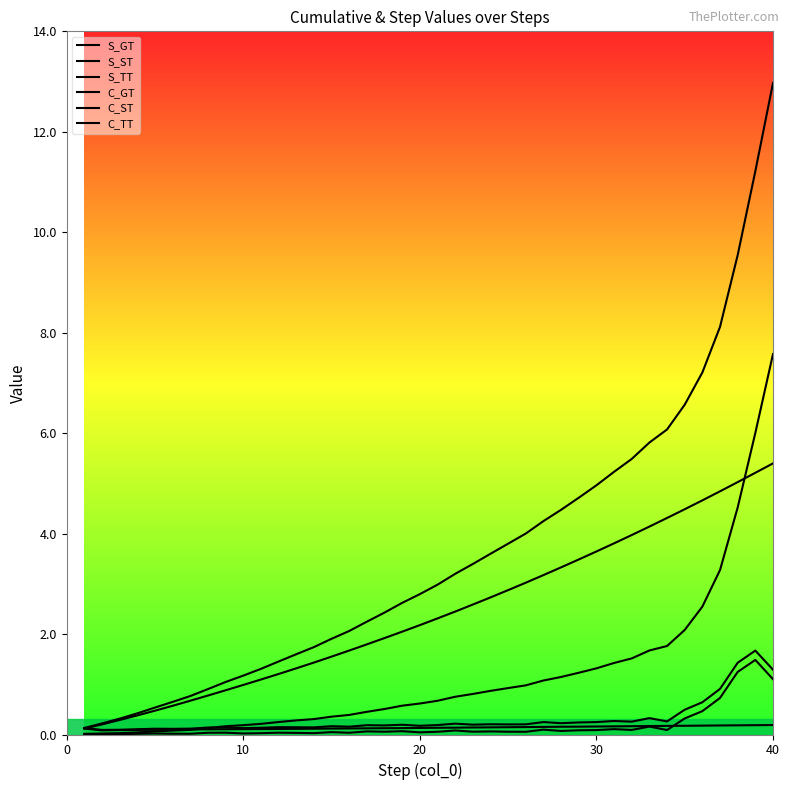

How many series are shown in this chart?

6